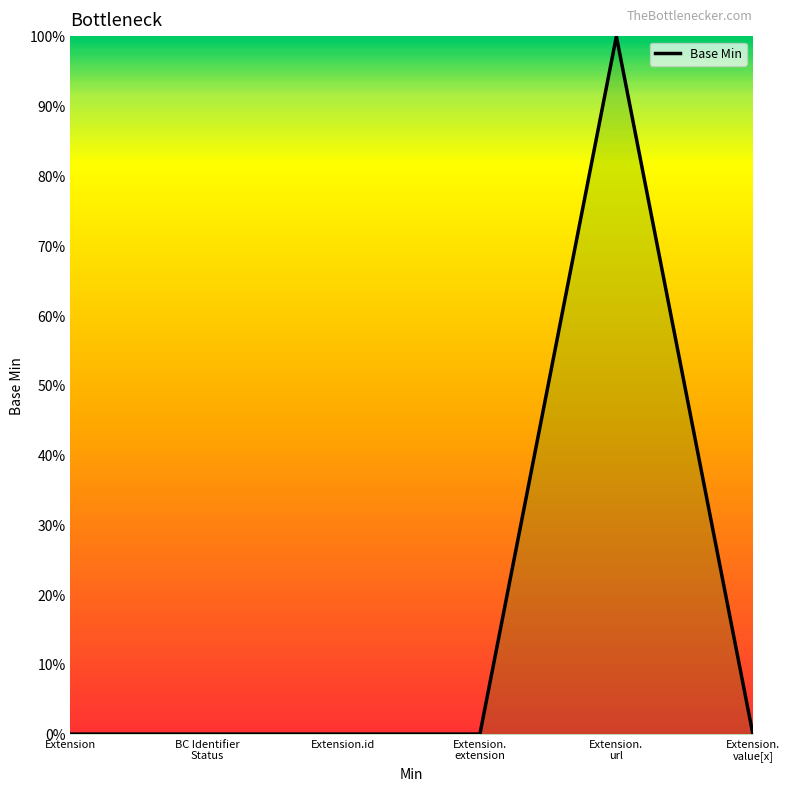

Does the chart display data point markers on the line(s)?

No